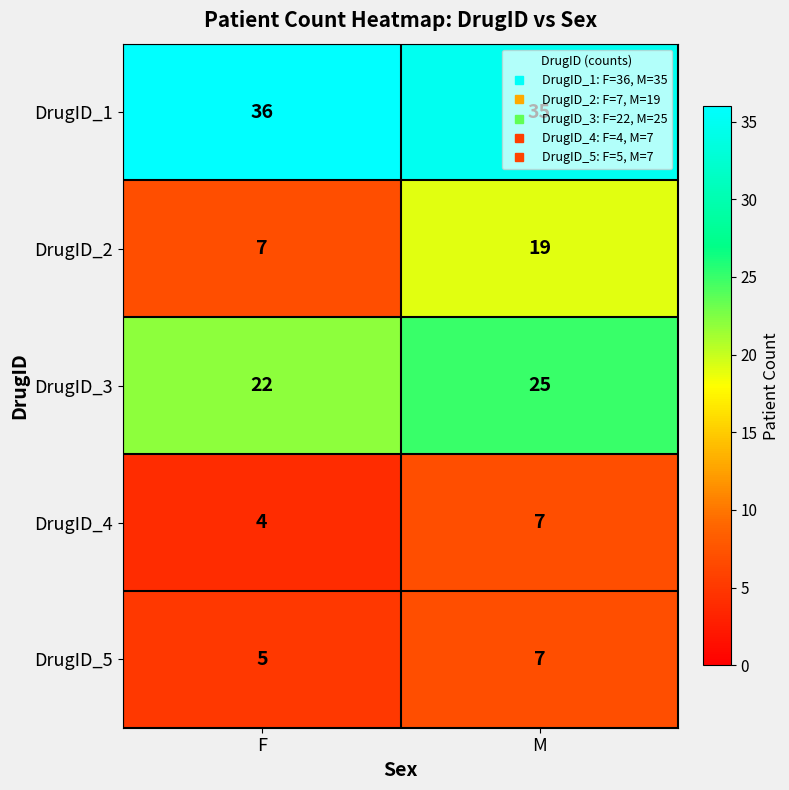

Which category has the highest value across all series?

F